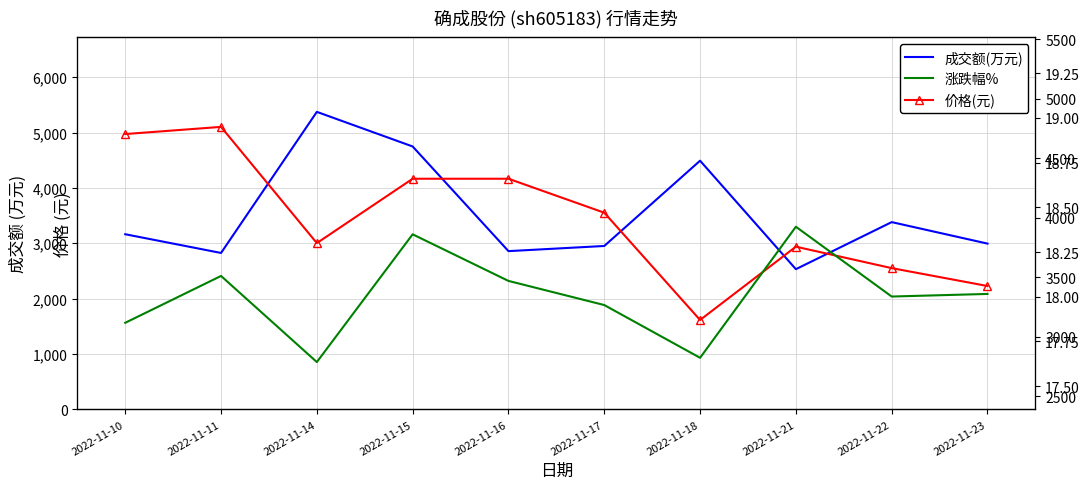

What value does the 价格(元) series have at 2022-11-10?

18.9